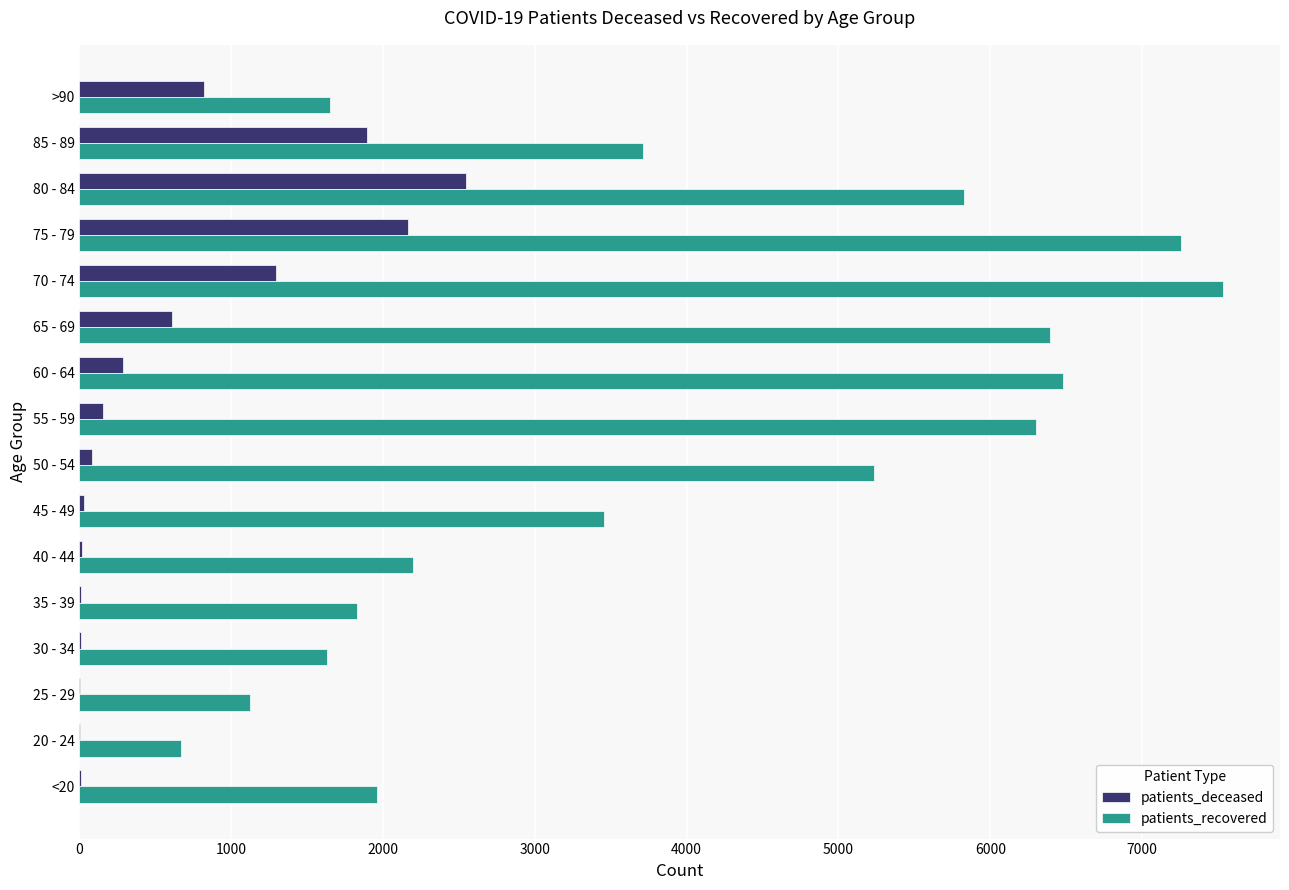

Which series has the largest total across all categories?

patients_recovered